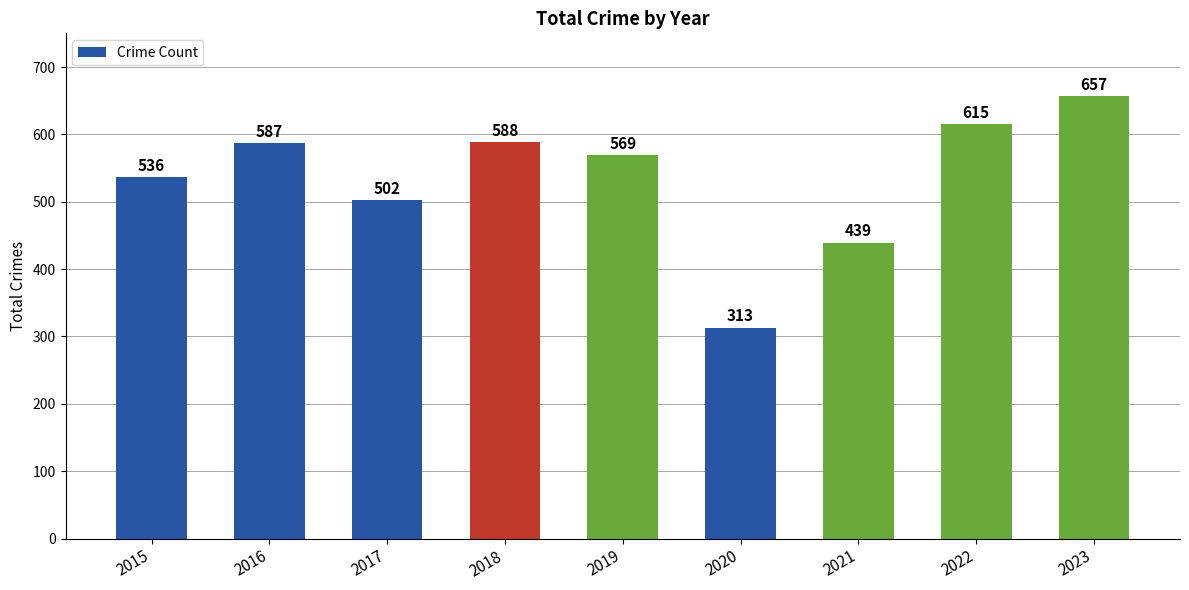

How many values are below 569?

4